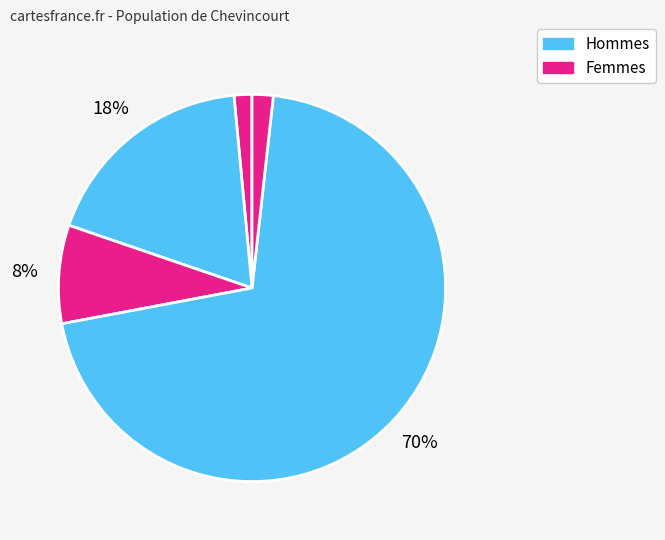

Count the number of slices in the pie.

5